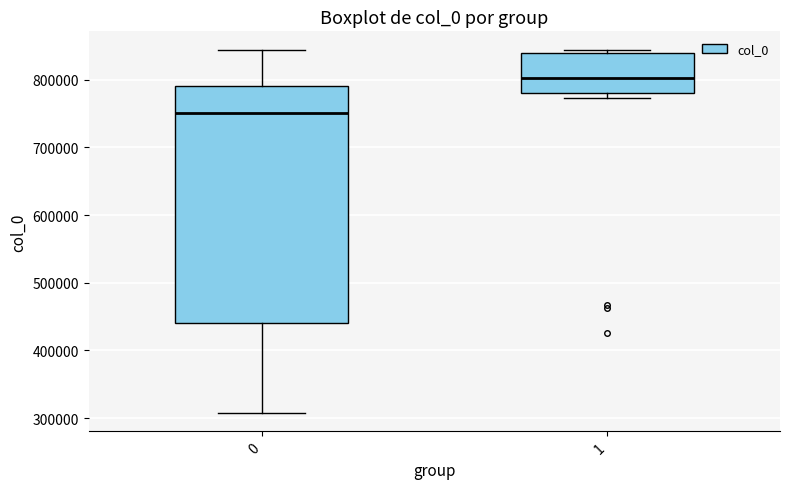

Comparing the boxes themselves (not the whiskers), which one is the tallest?

0